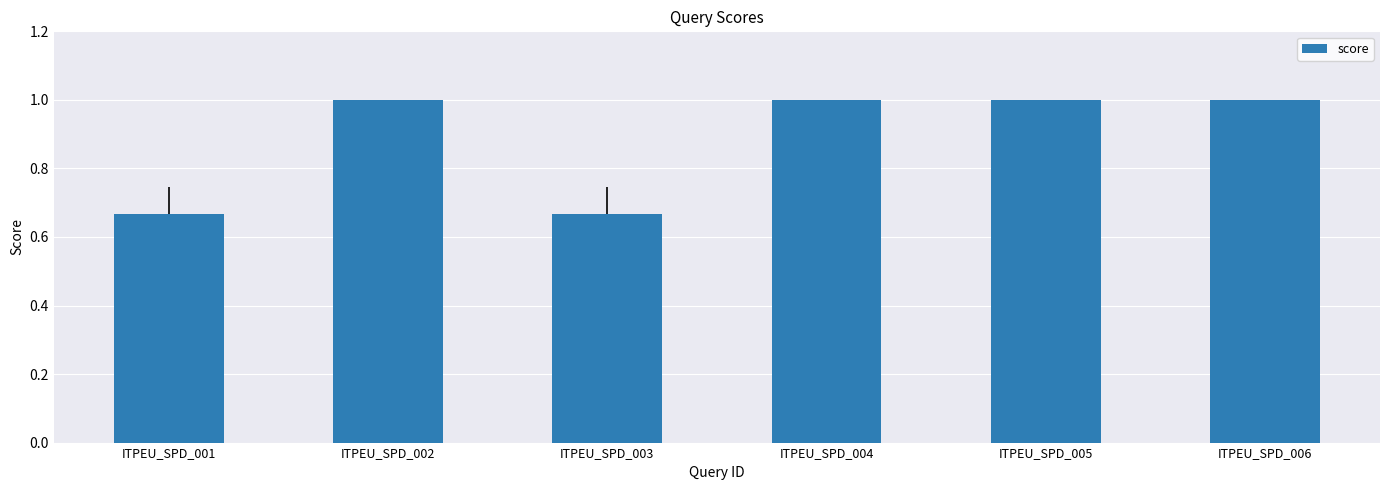

What is the greatest value displayed?

1.0